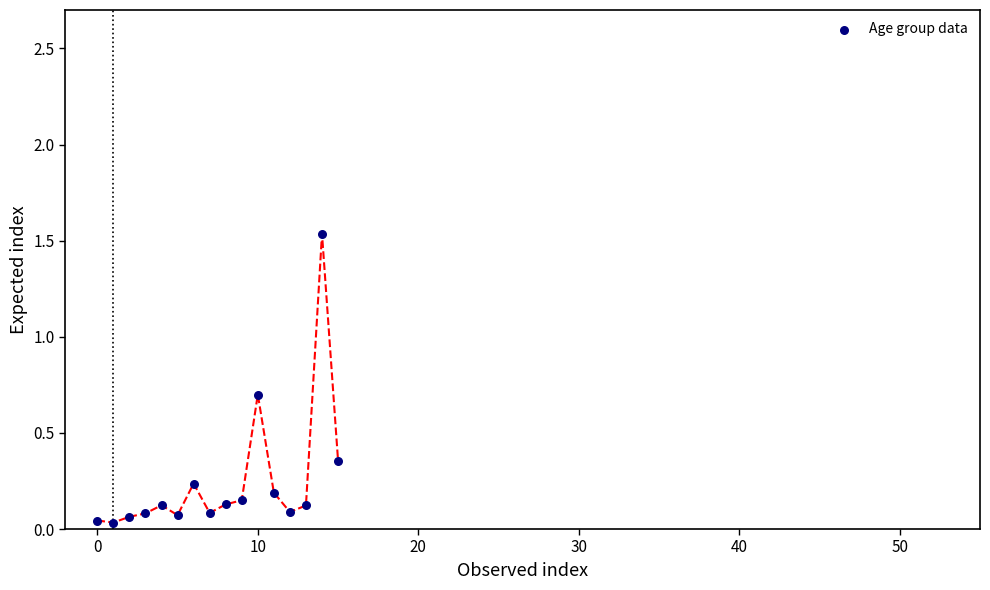

How many data points are displayed?

16